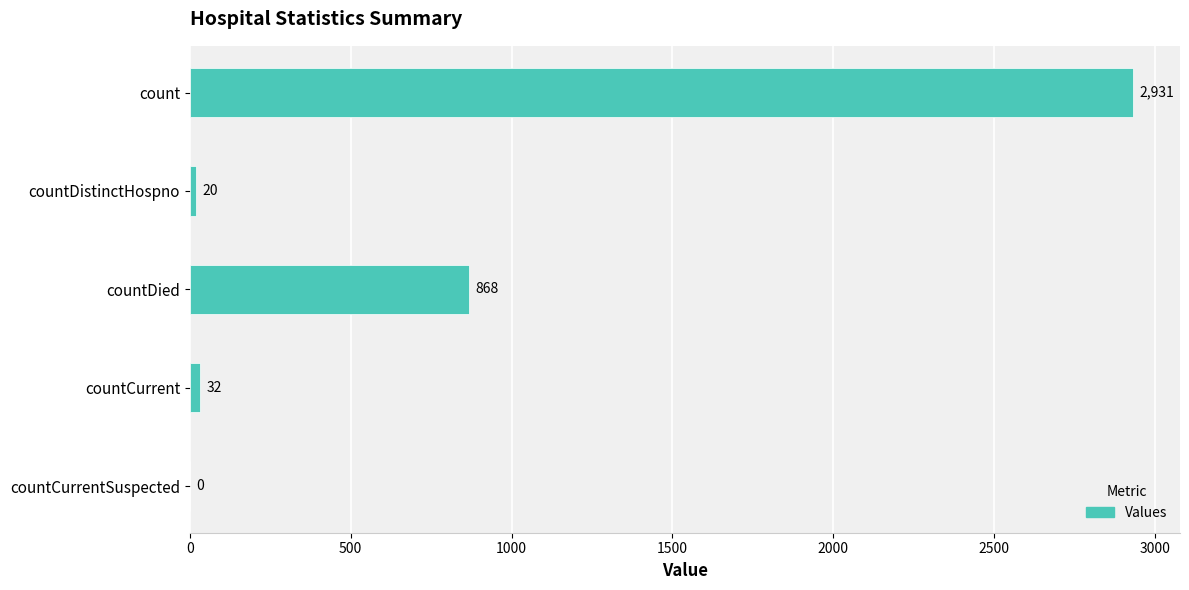

What is the sum of all values?

3851